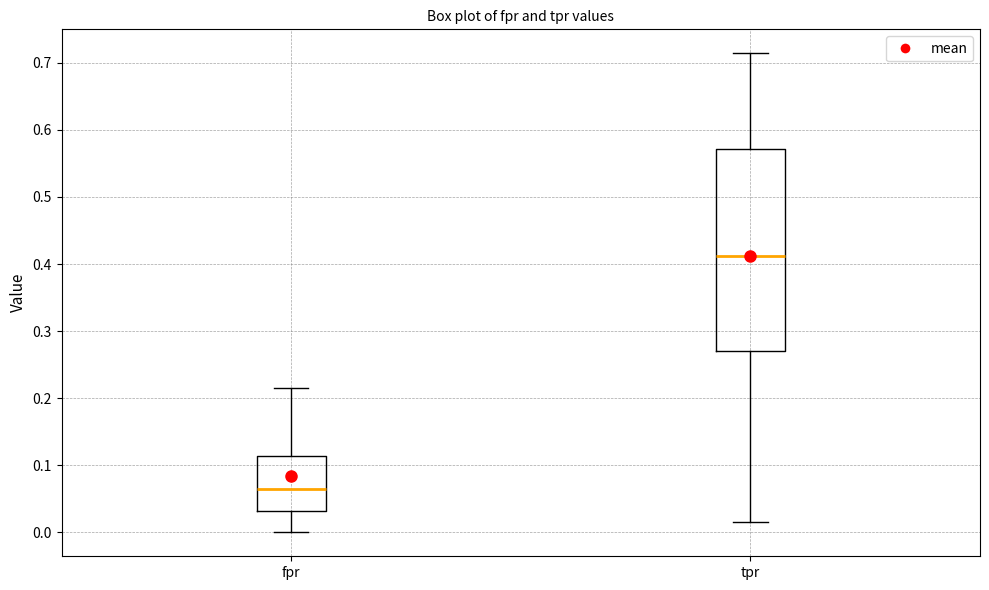

Which box's median line is the lowest?

fpr